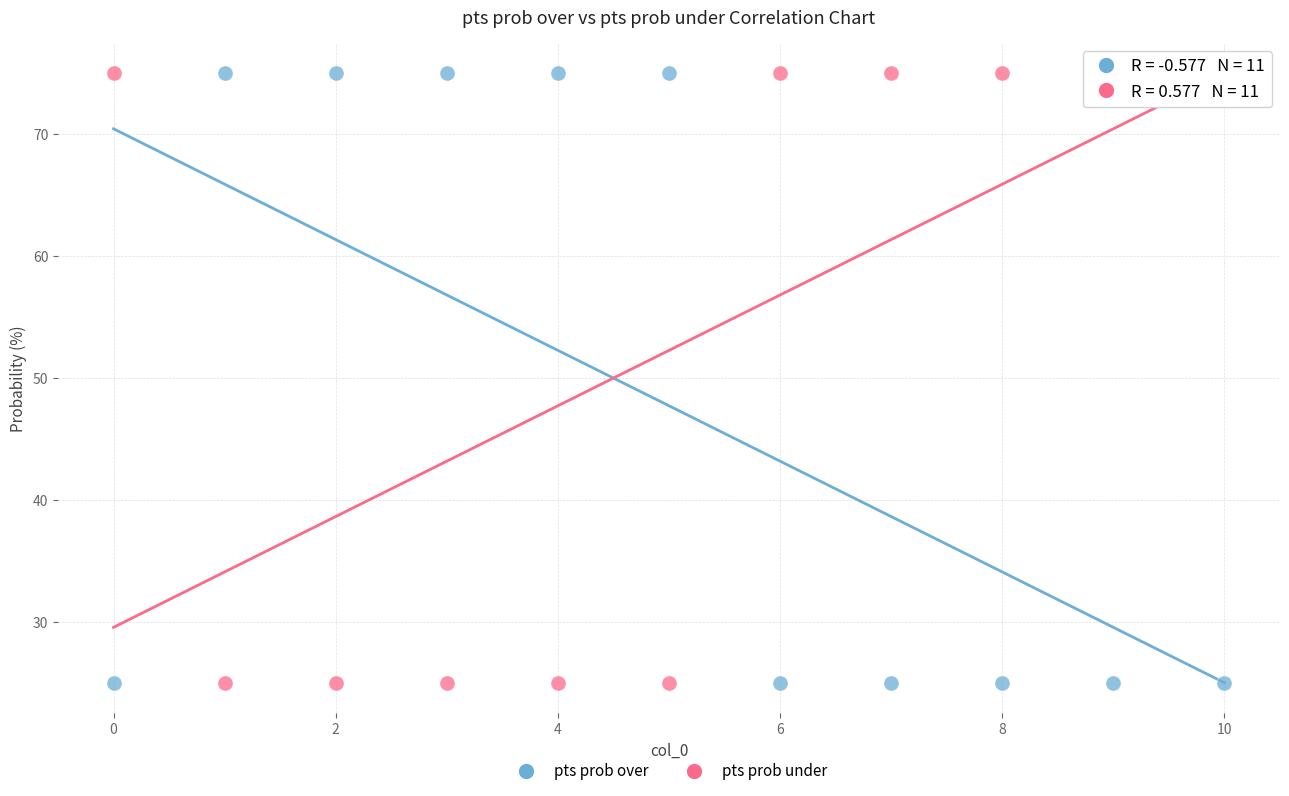

Across all data points, what is the range of Y values (max minus min)?

50